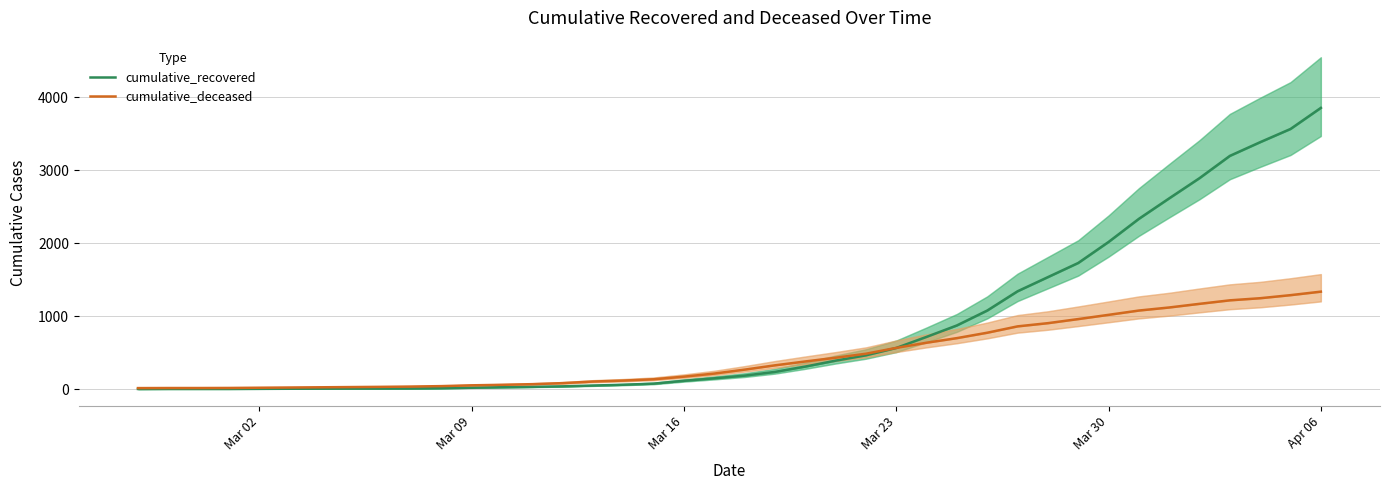

List the series in order of their peak value, lowest first.

cumulative_deceased, cumulative_recovered